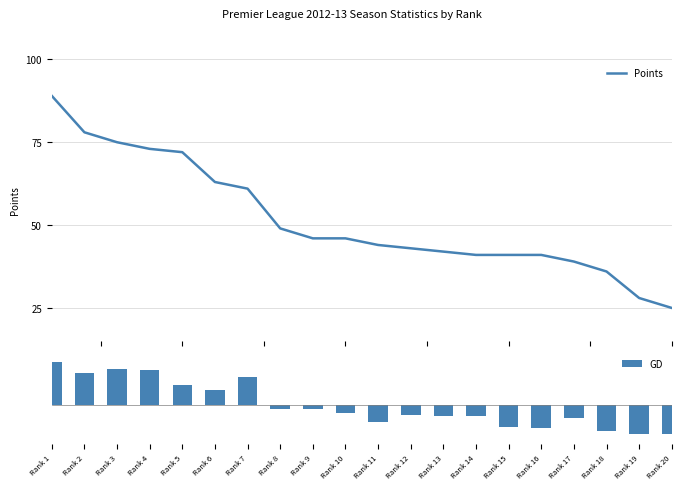

Which series has the largest total across all categories?

Points